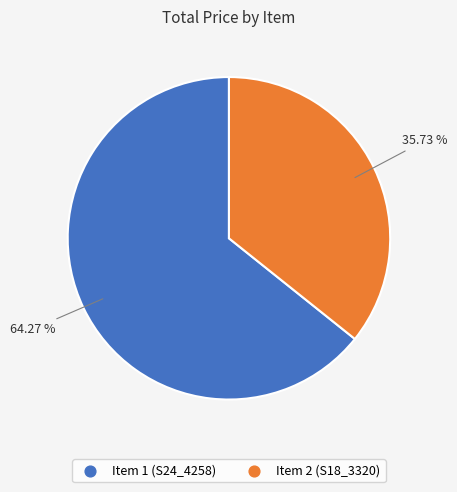

To the nearest percent, what percentage of the pie is Item 2 (S18_3320)?

36%